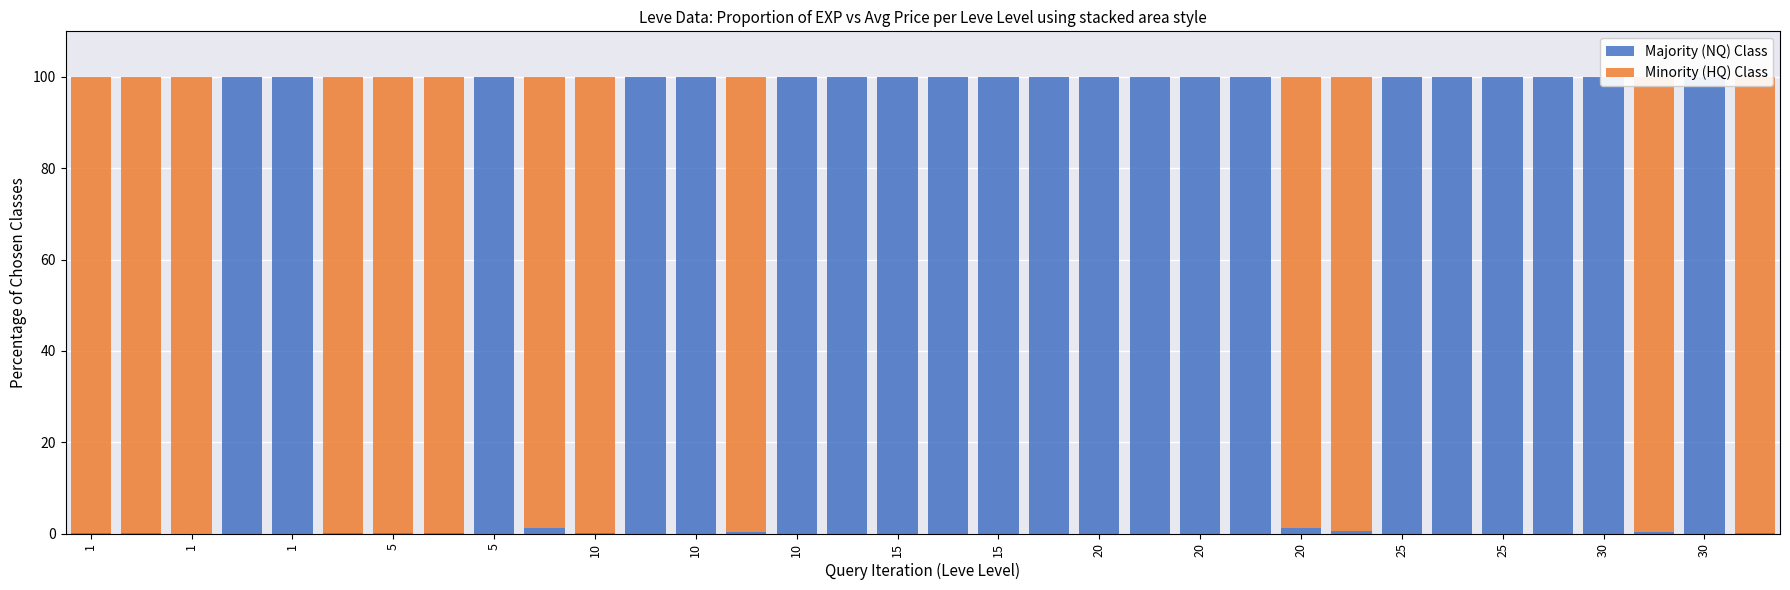

Rank the series by their average value, from highest to lowest.

Leve EXP (NQ), Avg Market Price (HQ)